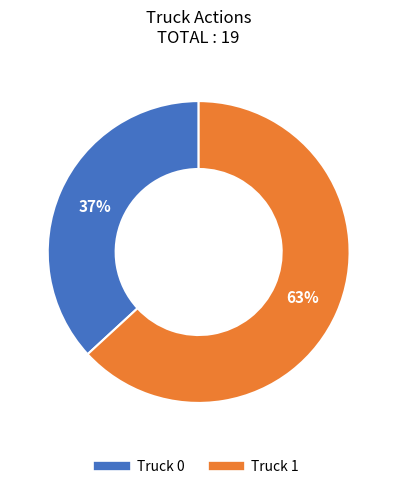

Is the sum of Truck 0 and Truck 1 greater than half?

Yes